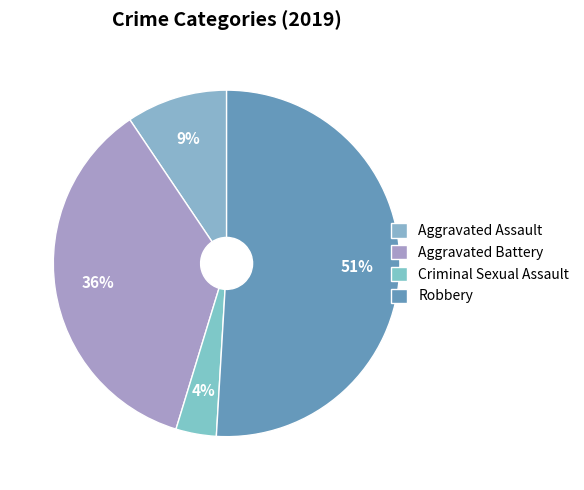

To the nearest percent, what percentage of the pie is Robbery?

51%